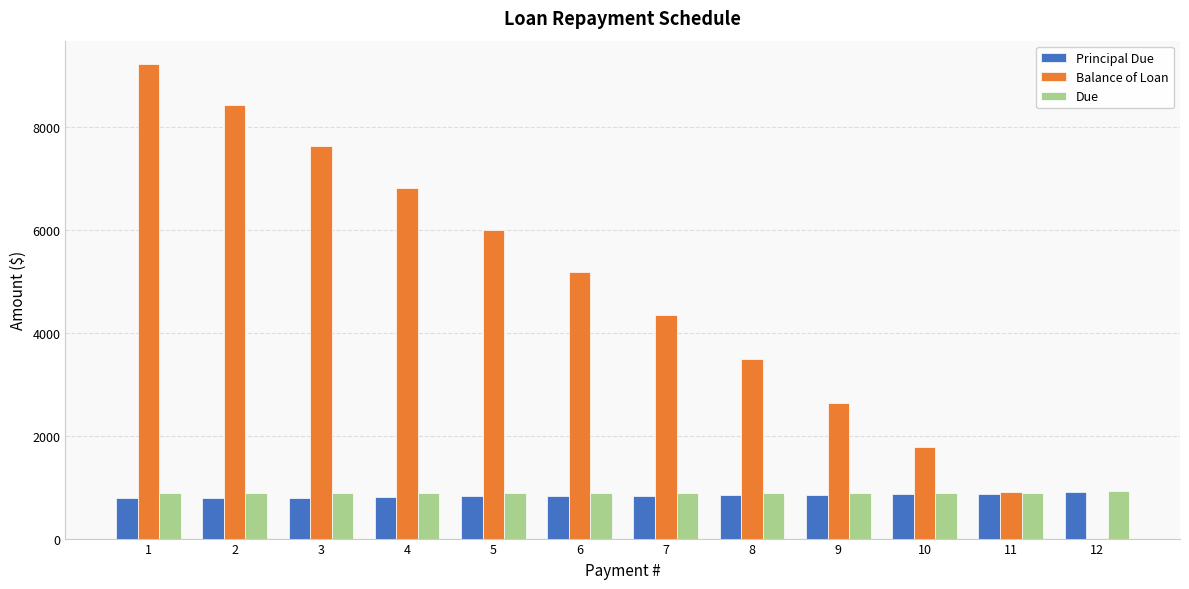

Is the value of Balance of Loan at 4 greater than the value of Principal Due at 6?

Yes